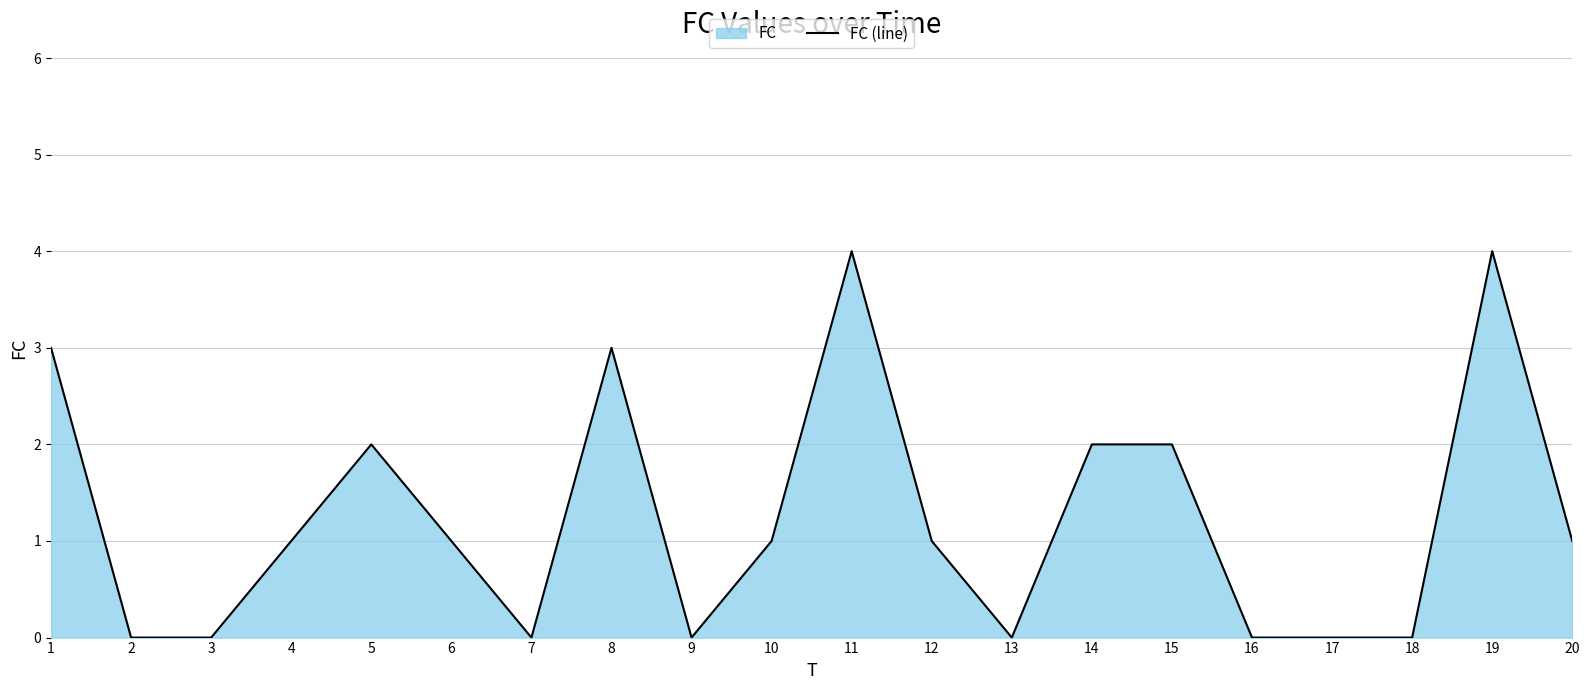

Rank the categories by value from highest to lowest.

11, 19, 1, 8, 5, 14, 15, 4, 6, 10, 12, 20, 2, 3, 7, 9, 13, 16, 17, 18